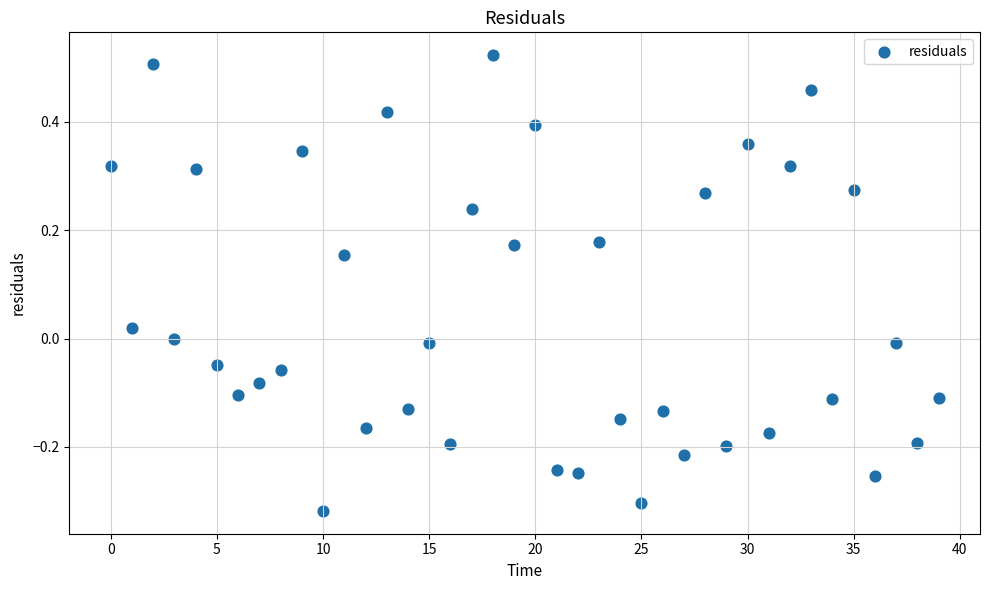

What is the range of Y values (max minus min)?

0.8